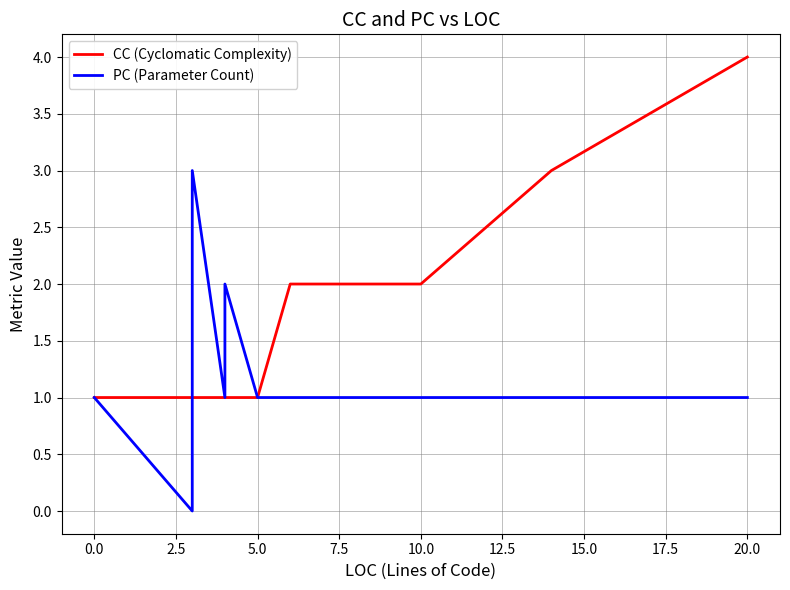

Which series has the widest spread of values?

CC (Cyclomatic Complexity)